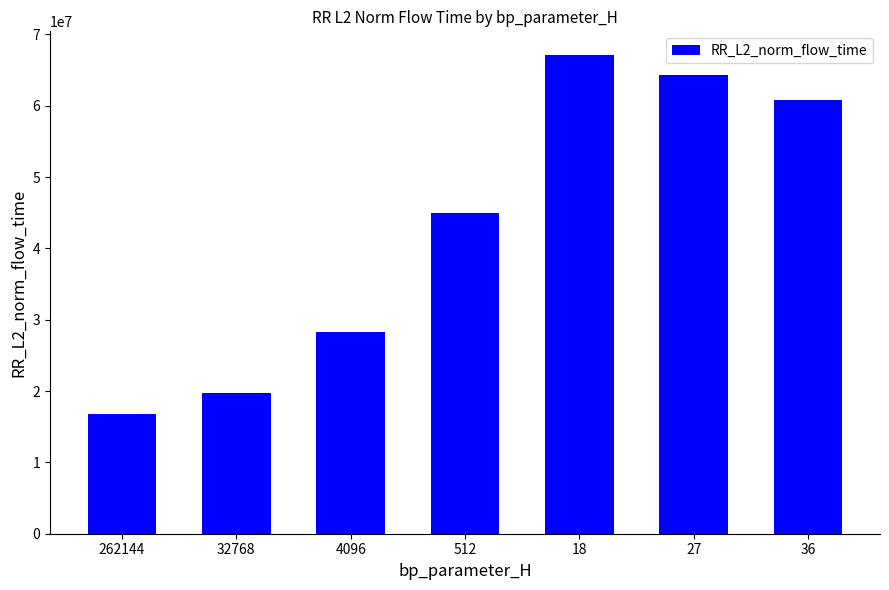

Where is the data nearest to the value 41913978?

512